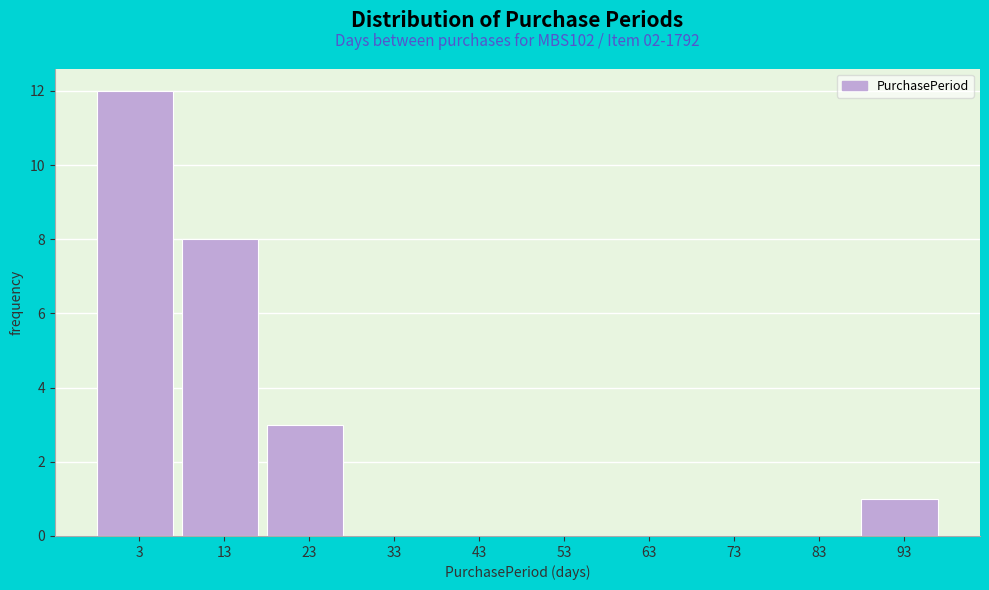

Reading left to right, what are all the values shown in this chart?

3=12	13=8	23=3	33=0	43=0	53=0	63=0	73=0	83=0	93=1